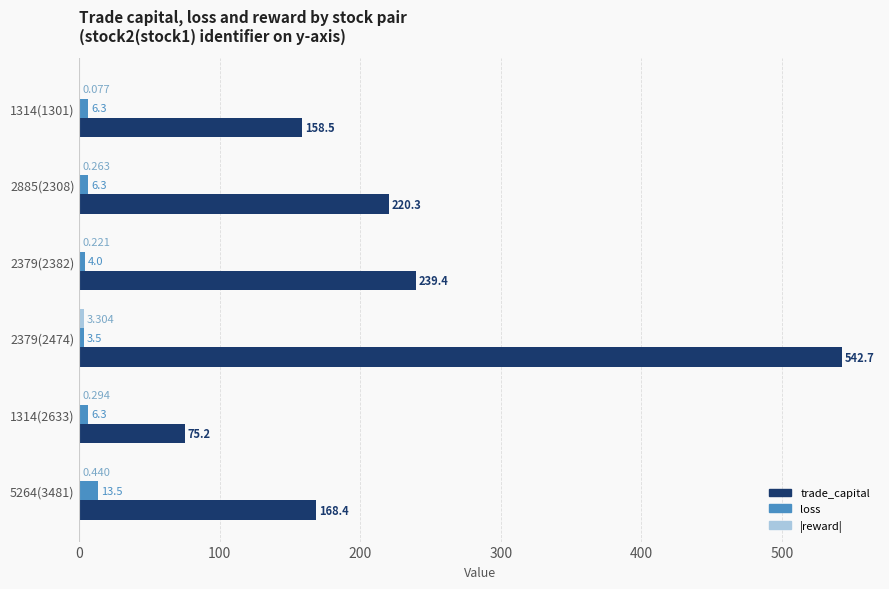

Which series changed the most between 1314(1301) and 2379(2382)?

trade_capital